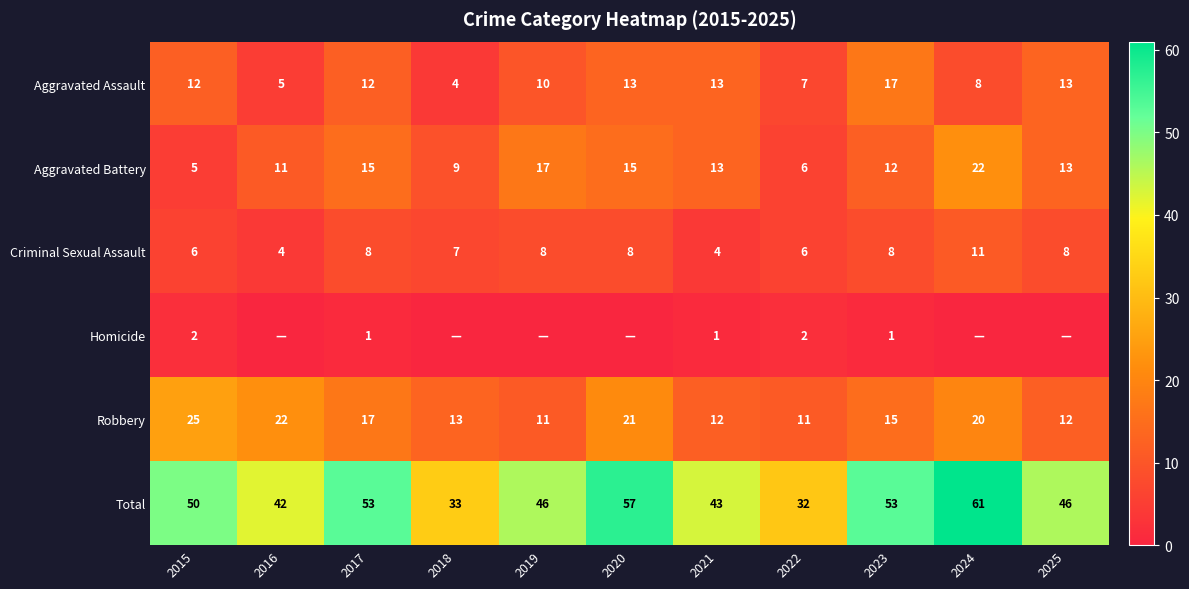

At how many categories does at least one series exceed 19?

11